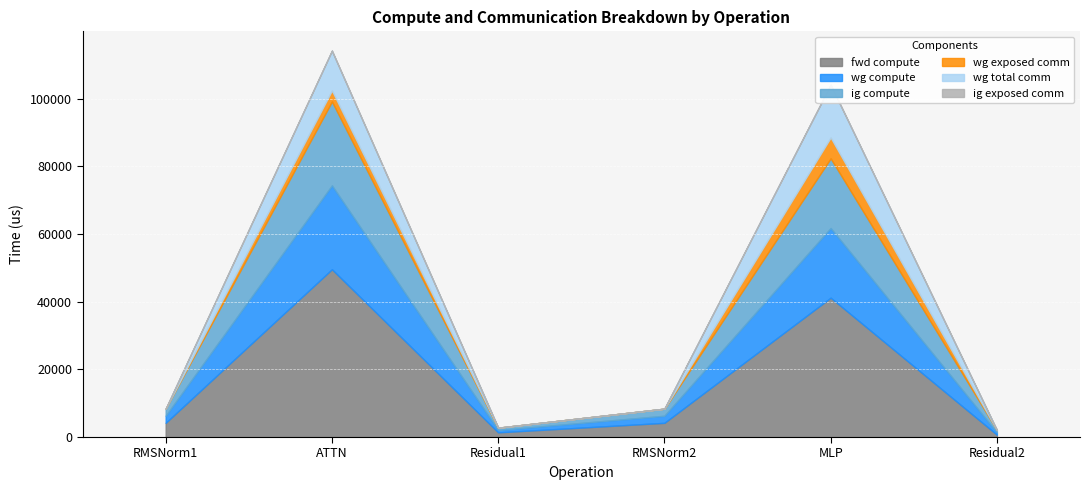

What is the total value across all series at RMSNorm2?

8390.2